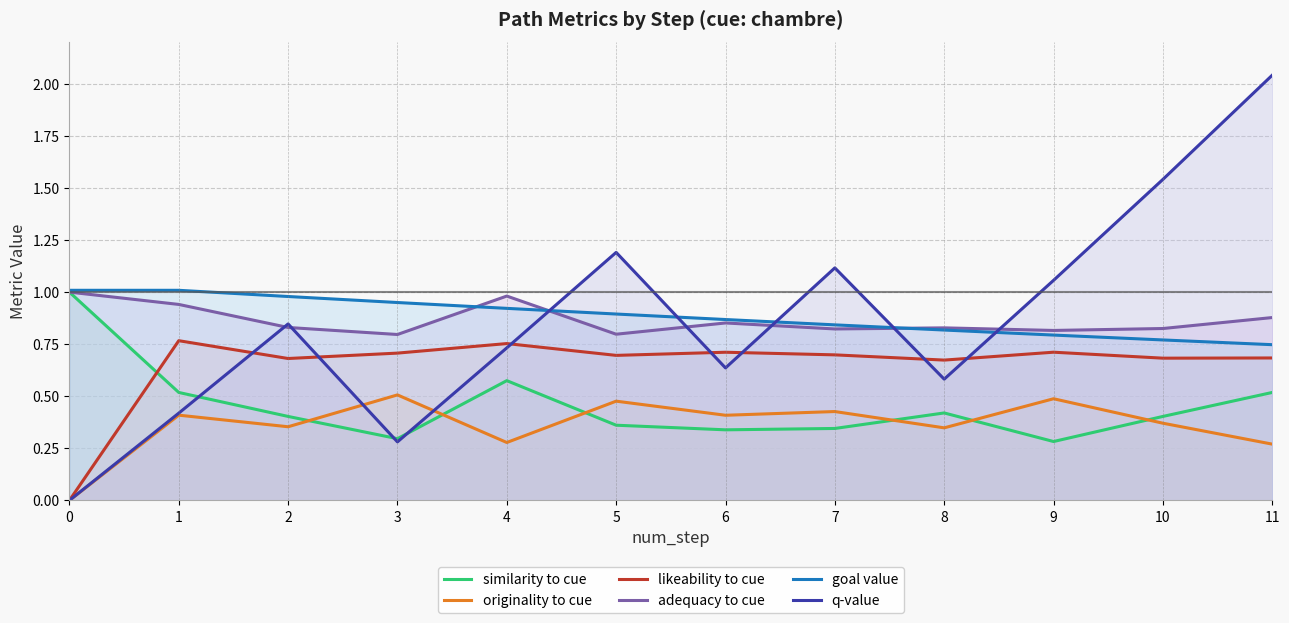

Which series has the widest spread of values?

q-value